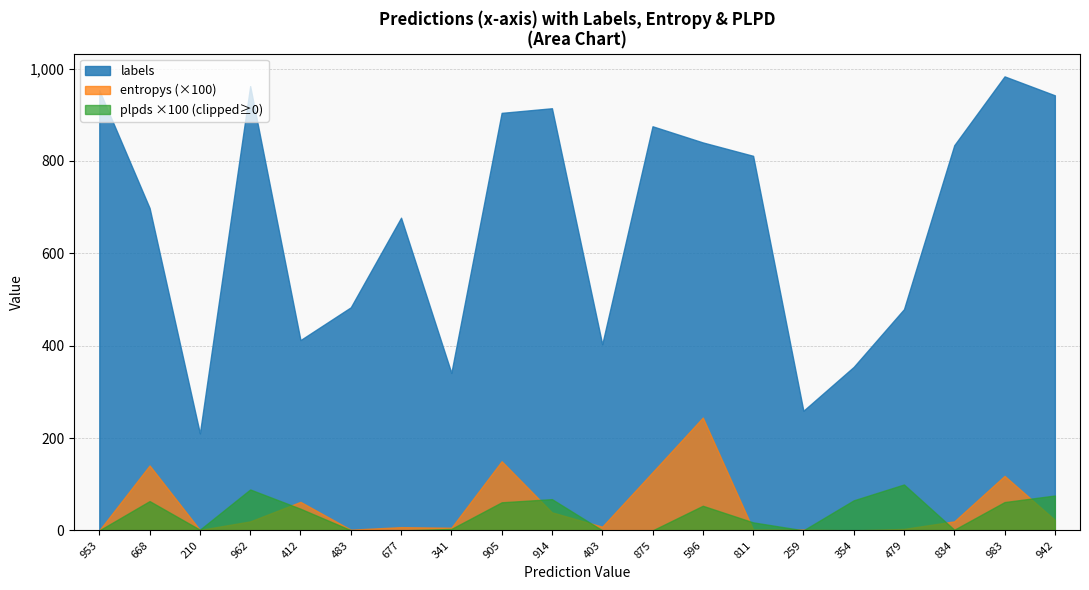

Does the chart have visible grid lines?

Yes